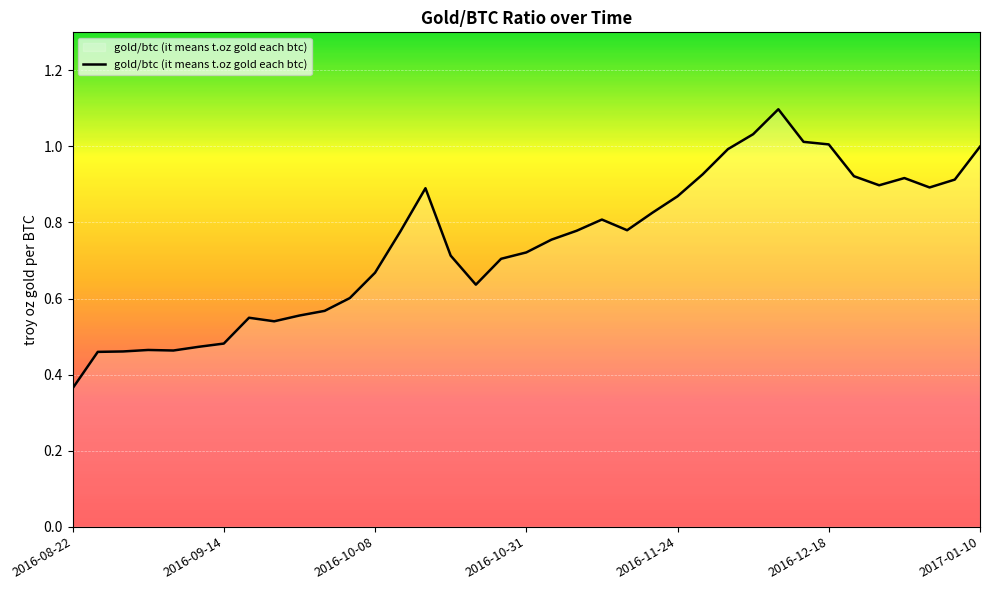

What is the maximum value shown in the chart?

1.1